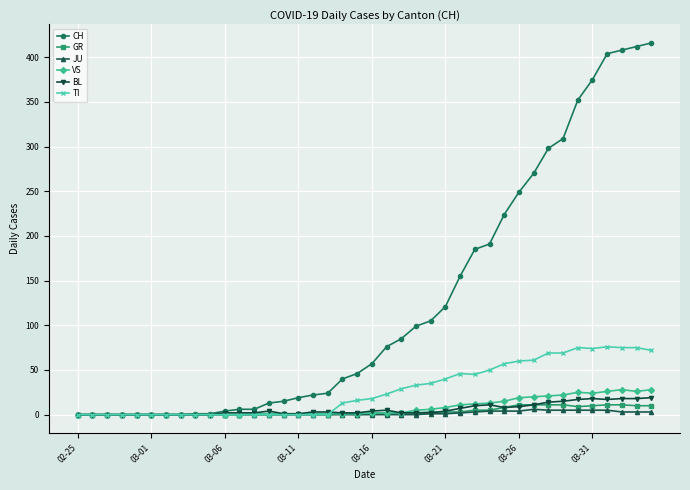

What is the maximum value for TI?

76